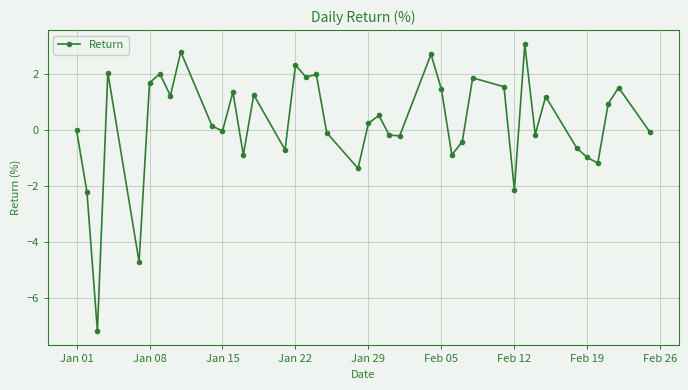

What is the minimum value shown in the chart?

-7.2